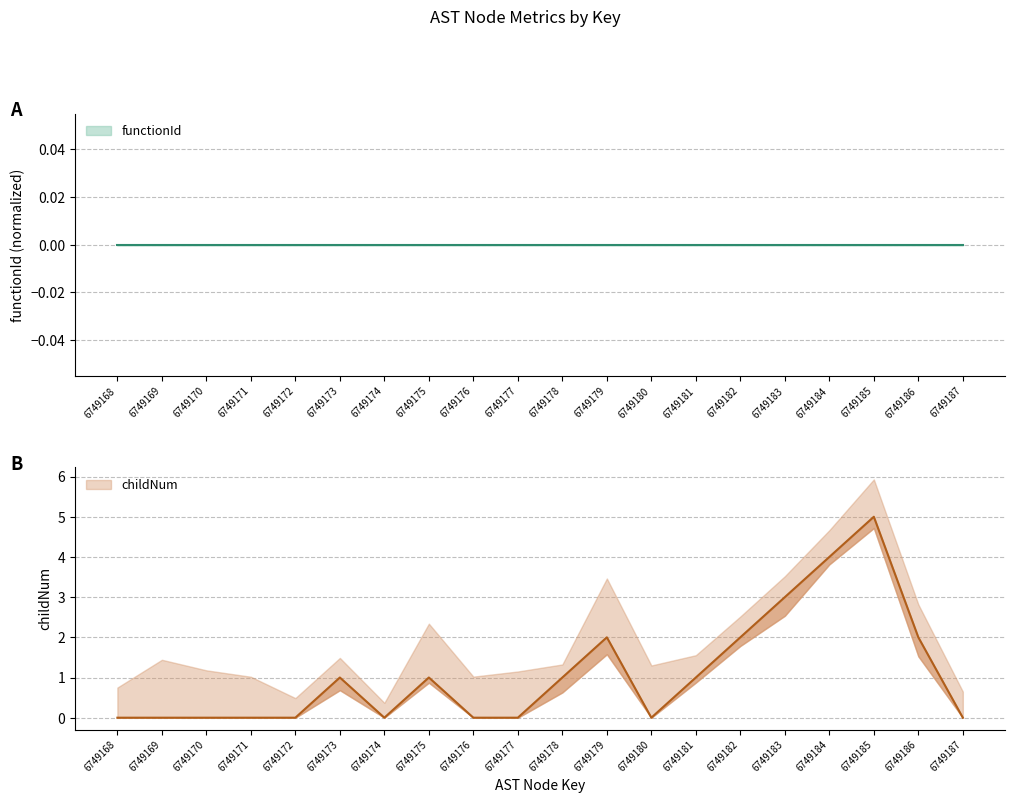

List the labels in order of value, smallest first.

6749168, 6749169, 6749170, 6749171, 6749172, 6749174, 6749176, 6749177, 6749180, 6749187, 6749173, 6749175, 6749178, 6749181, 6749179, 6749182, 6749186, 6749183, 6749184, 6749185